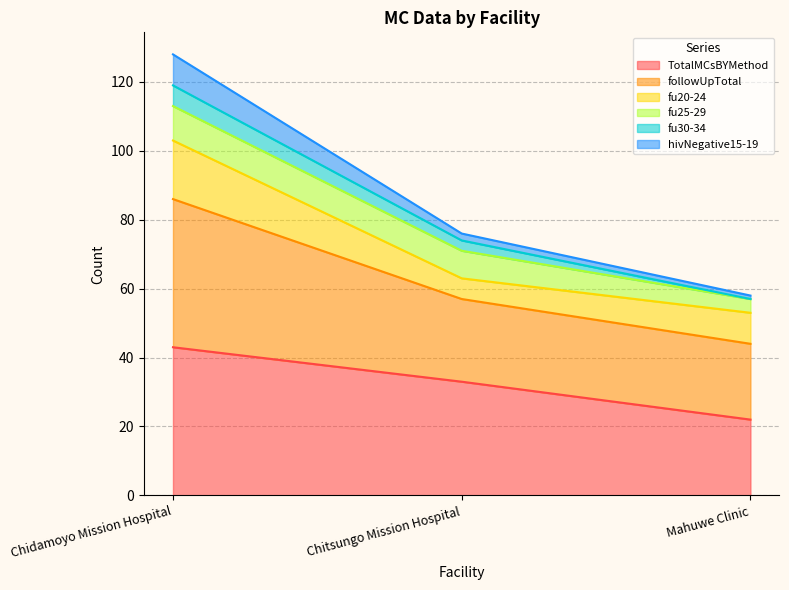

Does the chart have visible grid lines?

Yes